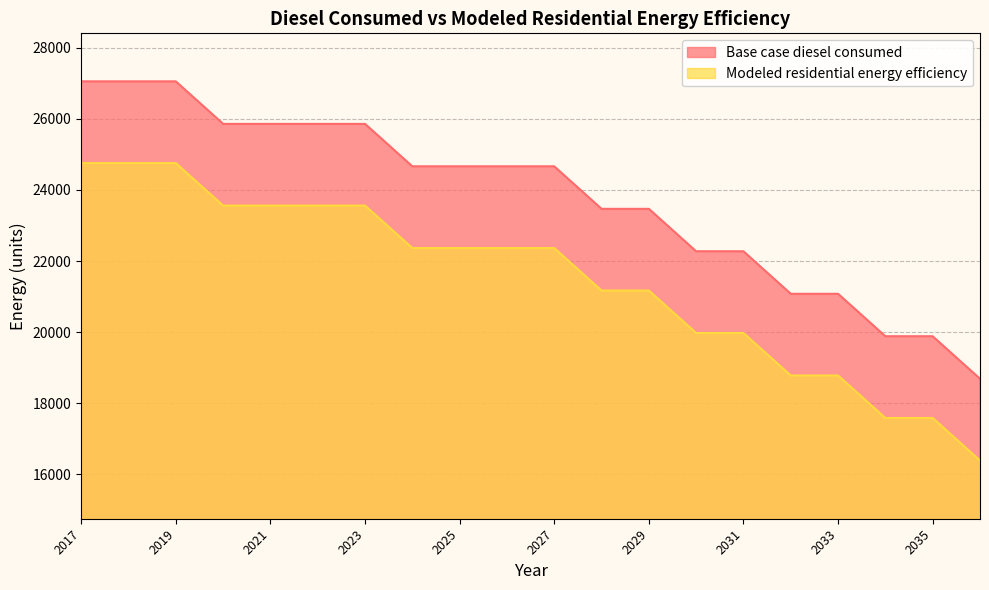

What is the value of the Base case diesel consumed point at the 9th from the left?

24662.4